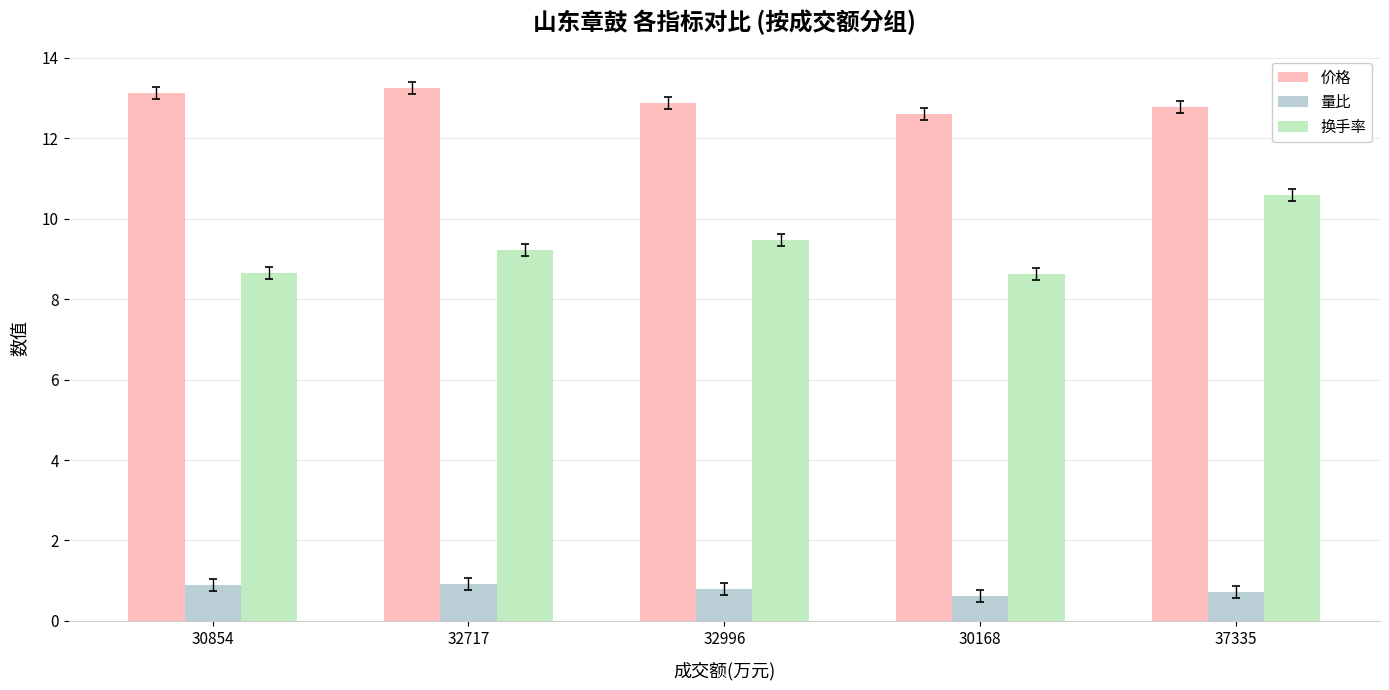

How many 量比 values are between 0 and 1?

5